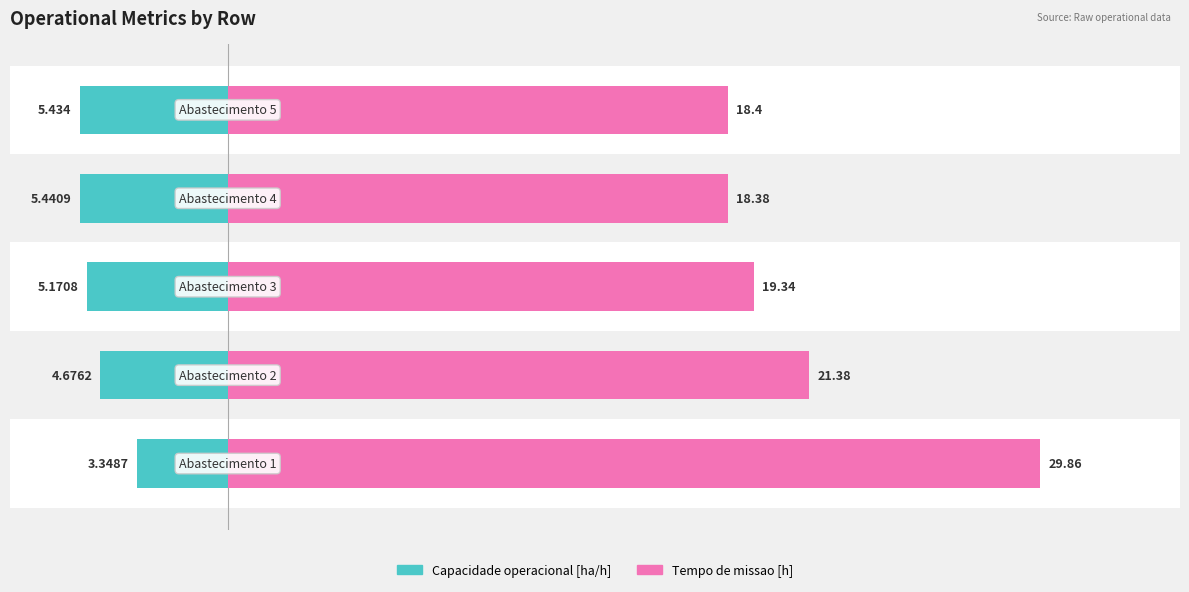

The Capacidade operacional [ha/h] series shows -8.1 at 2. True or false?

False